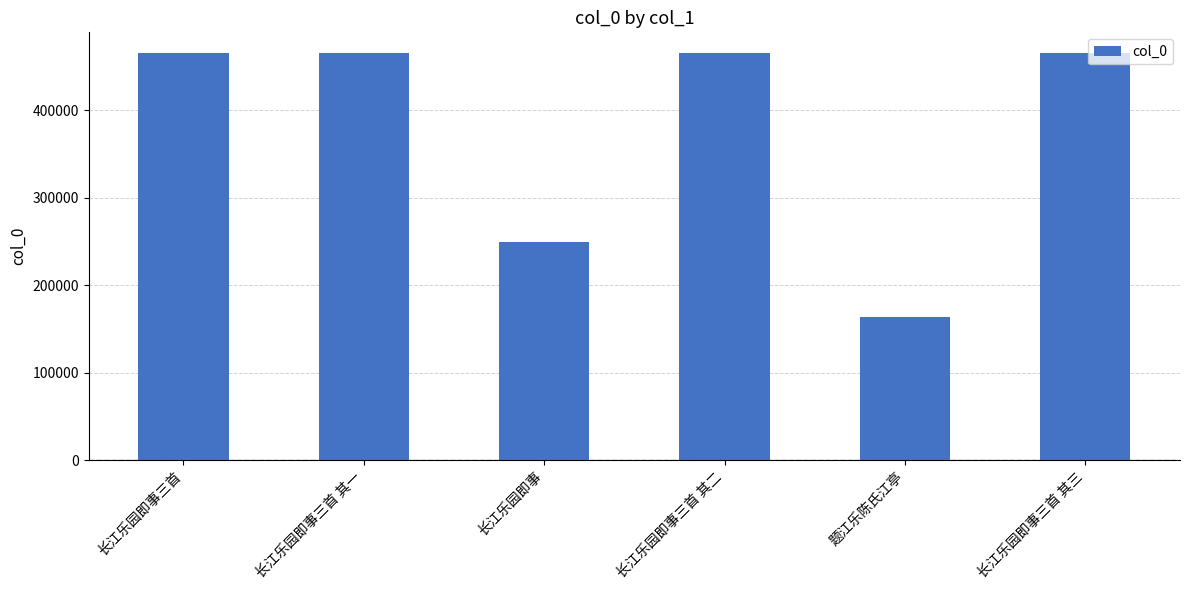

What value does the data have at 长江乐园即事三首 其二, to the nearest 50?

465800